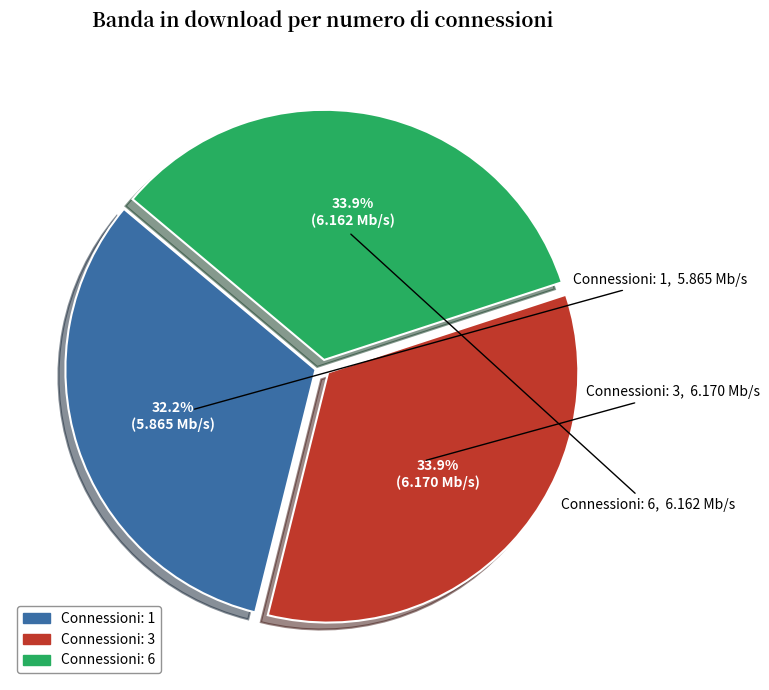

Does any single category account for the majority?

No